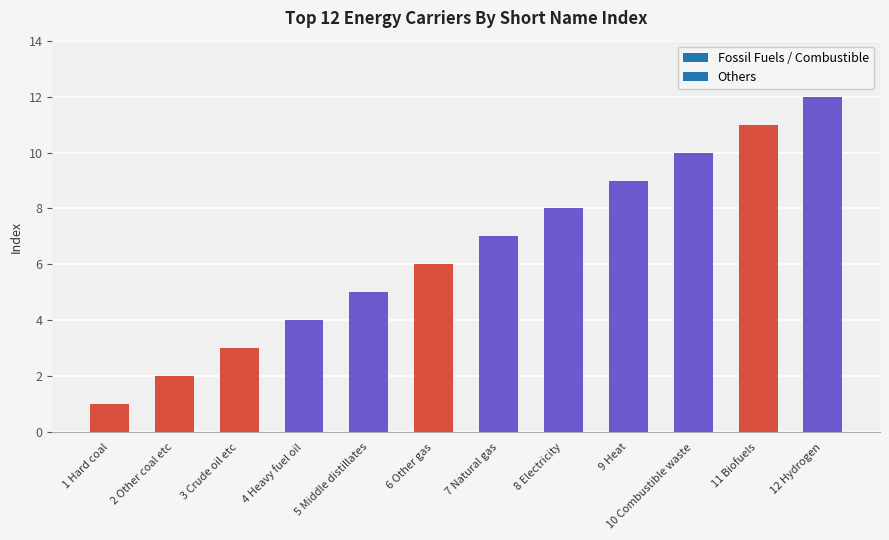

Between 8 Electricity and 3 Crude oil etc, which is larger?

8 Electricity